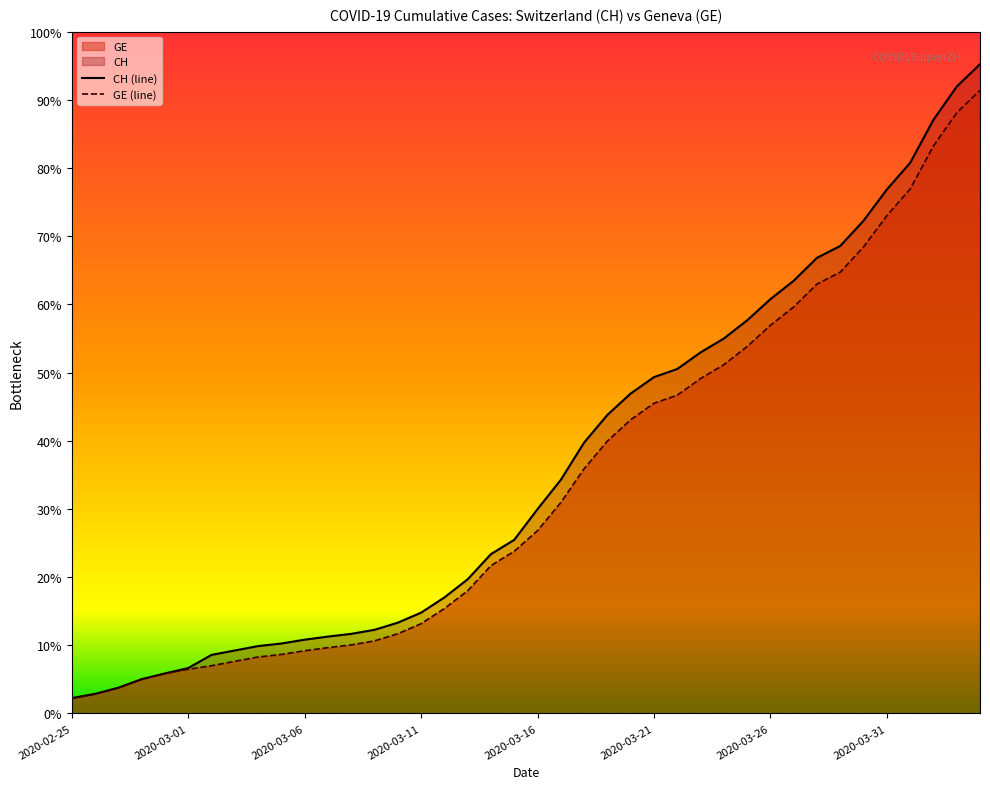

Does the chart display data point markers on the line(s)?

No